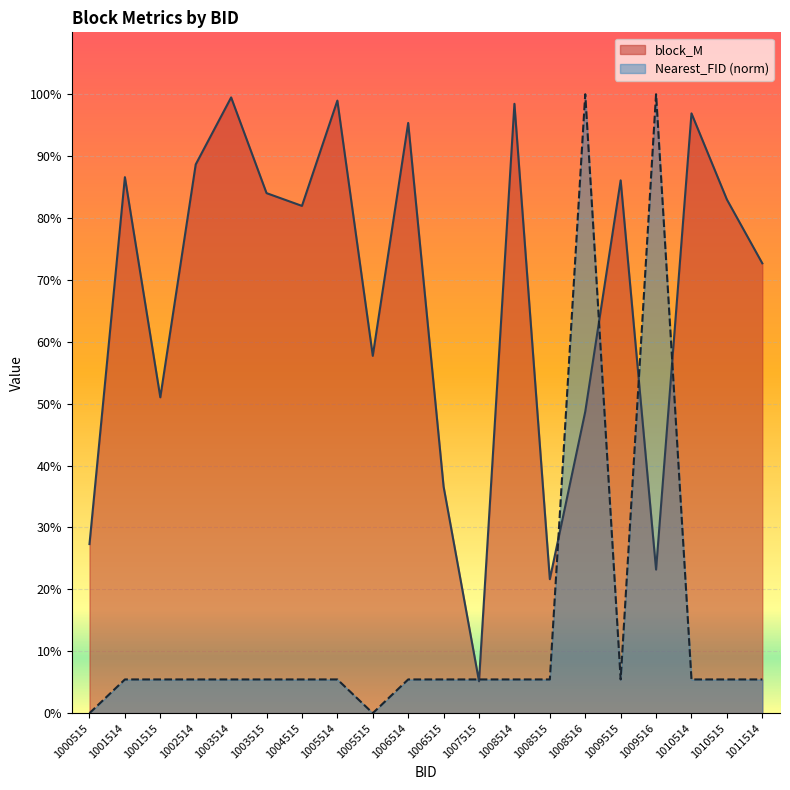

Which label corresponds to the largest value in the chart?

1008516